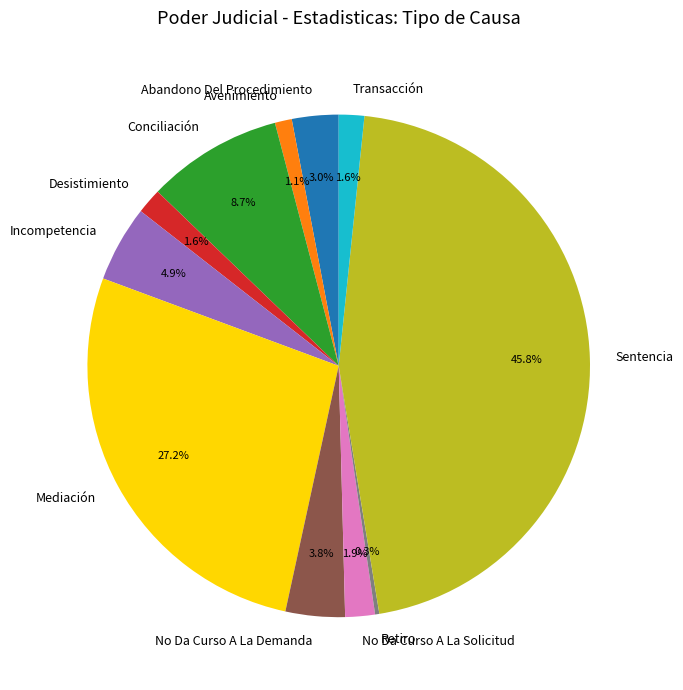

To the nearest percent, what is the difference between the No Da Curso A La Solicitud and No Da Curso A La Demanda slice percentages?

2%